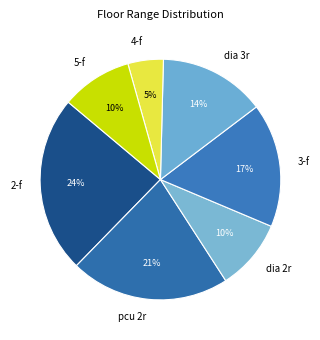

Is there a majority slice in this chart?

No